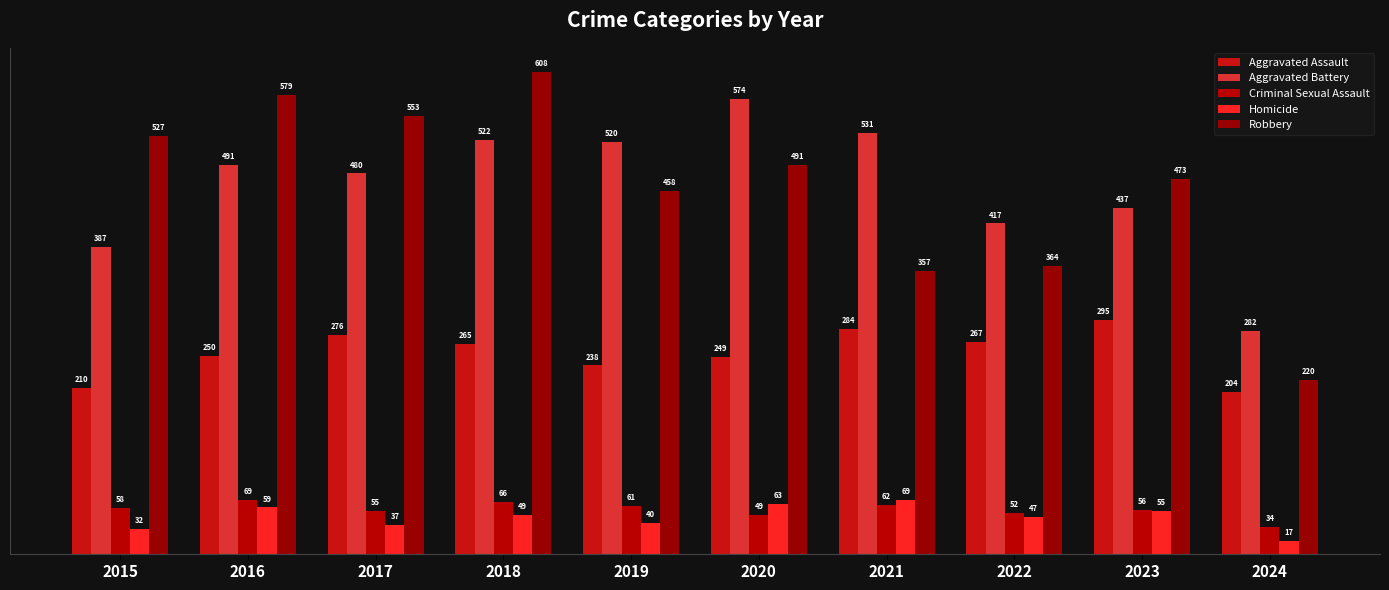

What is the difference between the second highest and second lowest values in the Aggravated Battery series?

144